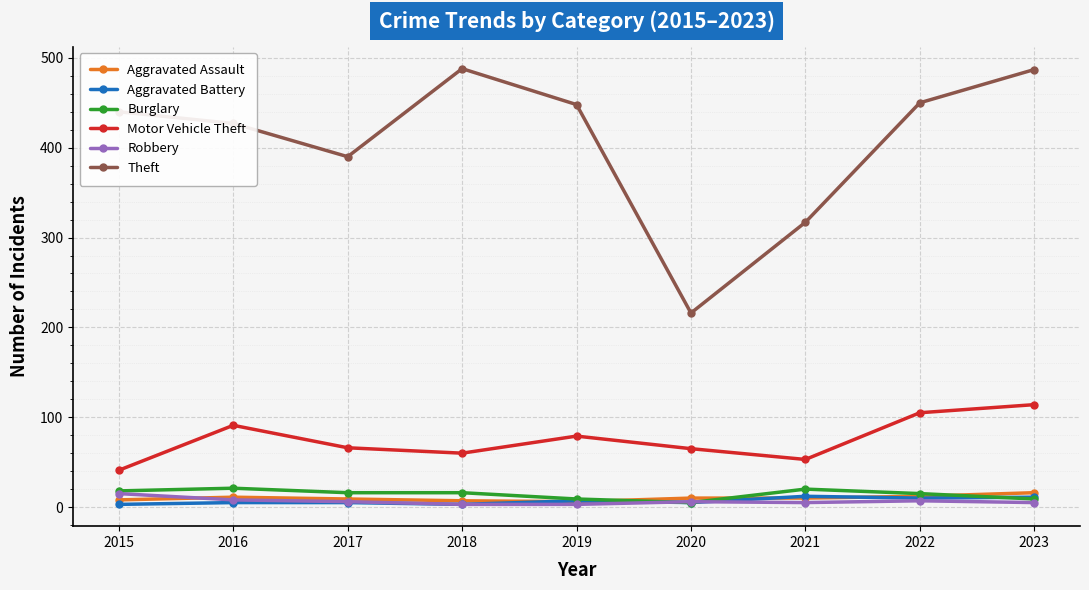

True or false: Motor Vehicle Theft has a value of 30 at 2021.

False